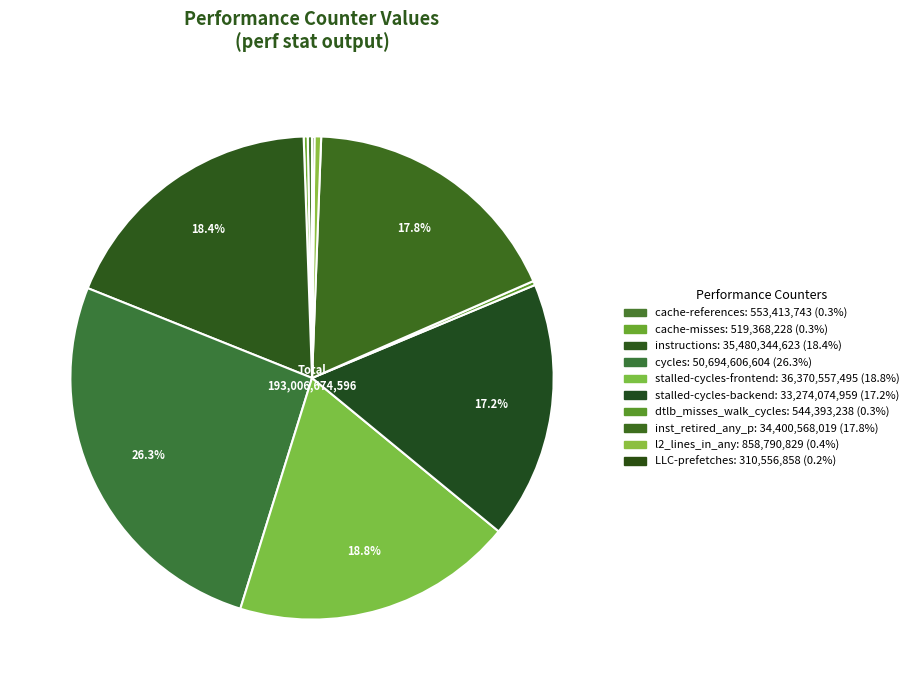

To the nearest percent, what is the difference between the largest and smallest slice percentages?

26%